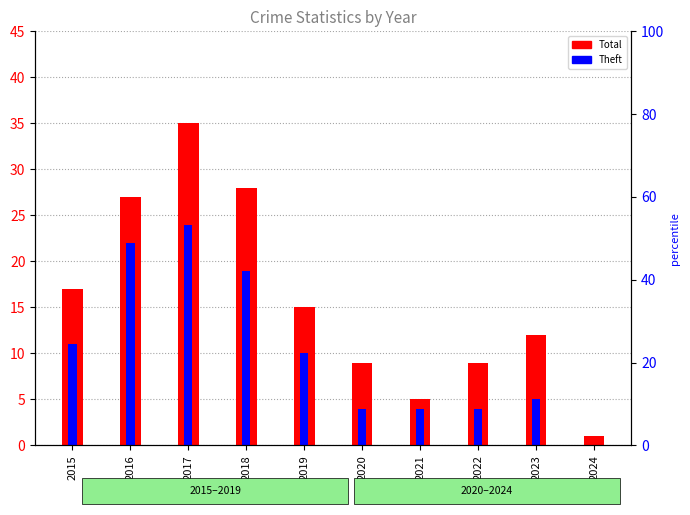

How many categories are shown in the chart?

10